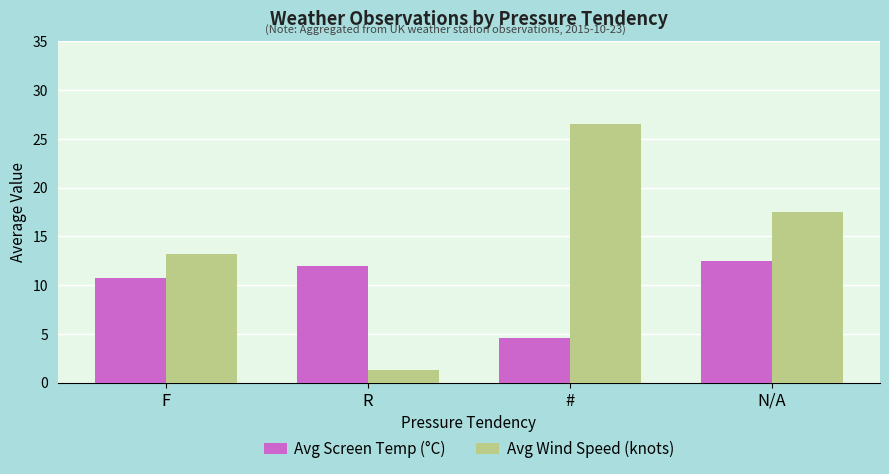

The value of Avg Wind Speed (knots) at N/A is 27.7. True or false?

False